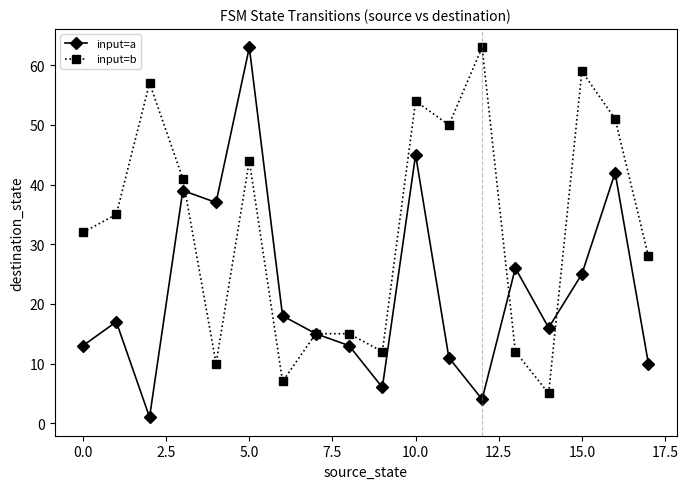

Which series has the largest total across all categories?

input=b